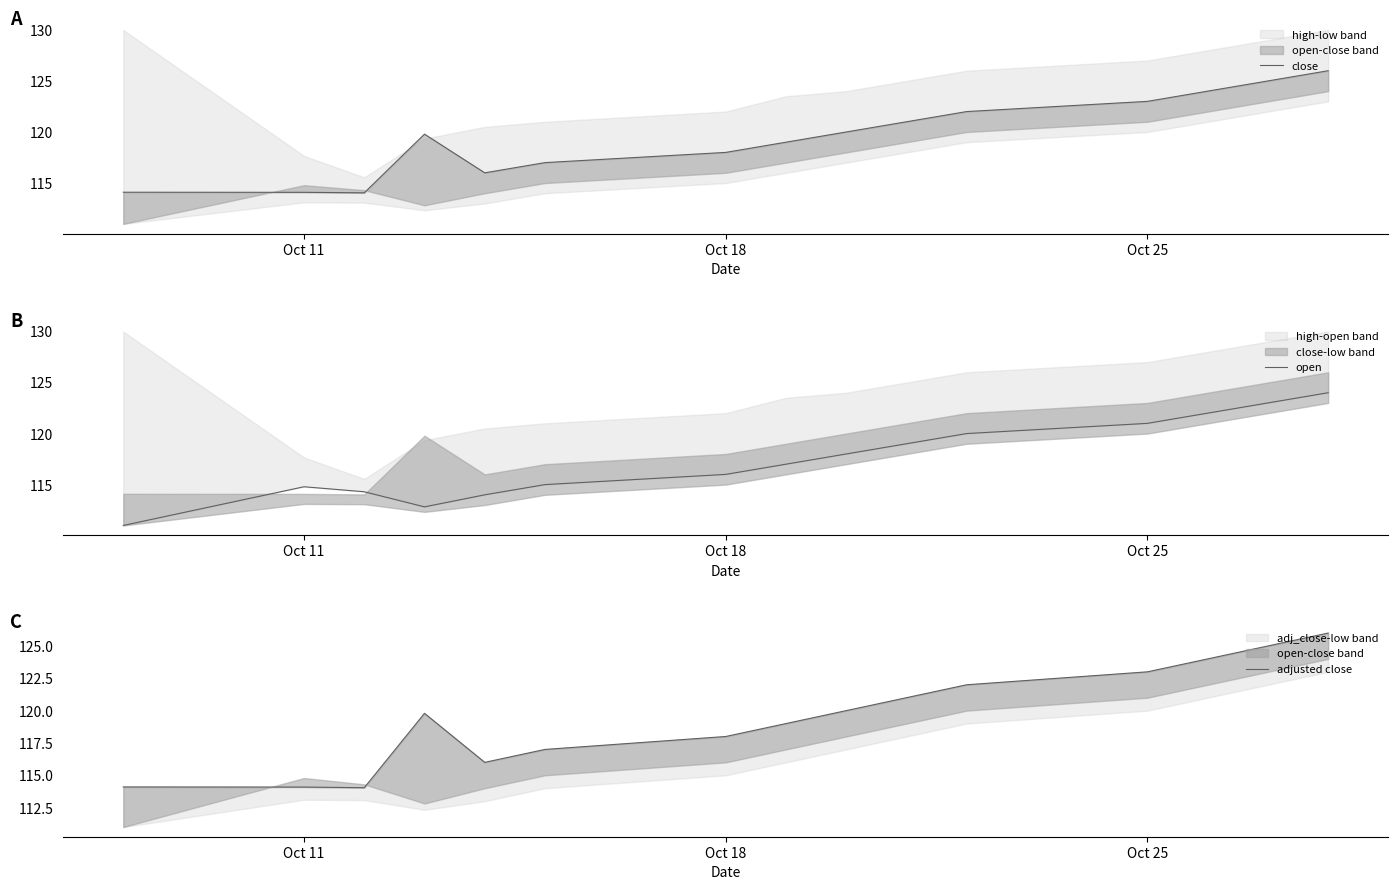

How many lines are shown in the chart?

3